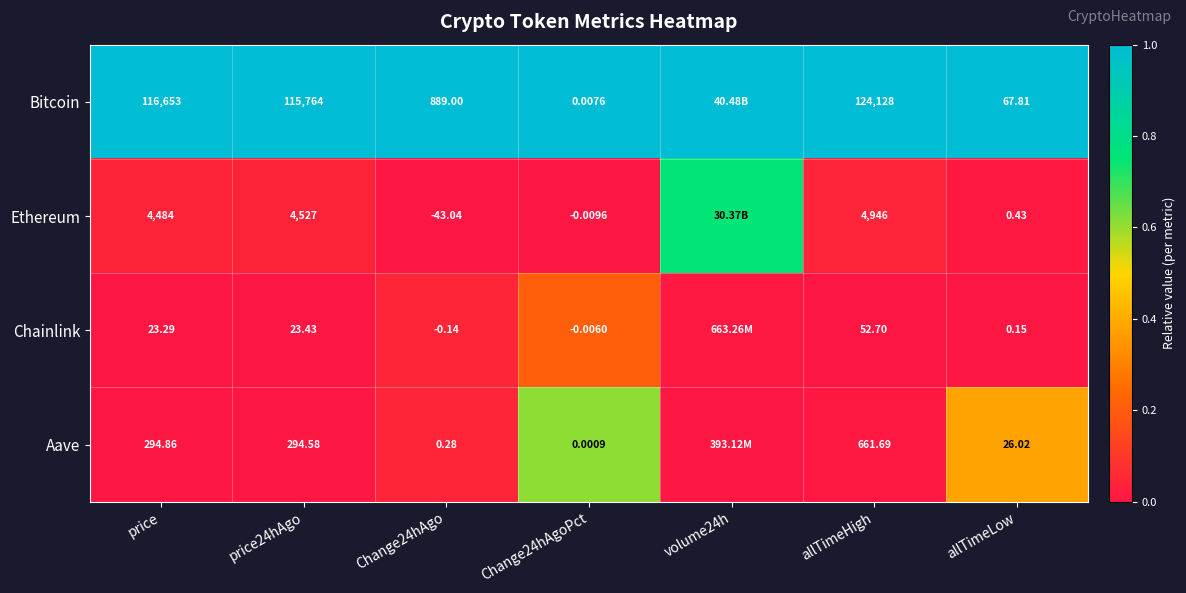

Between allTimeHigh and allTimeLow, which series saw the biggest shift?

Bitcoin